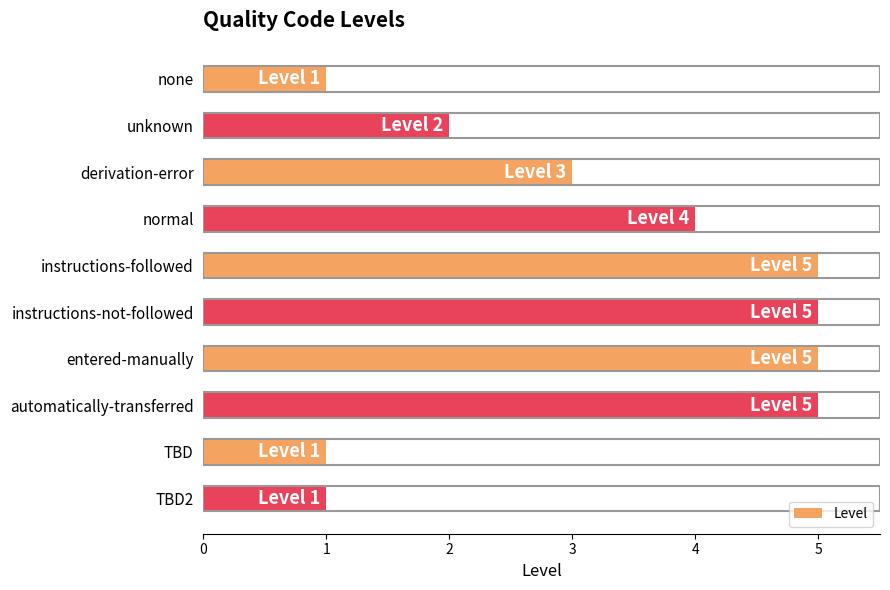

The chart shows a value of 5 at entered-manually. True or false?

True